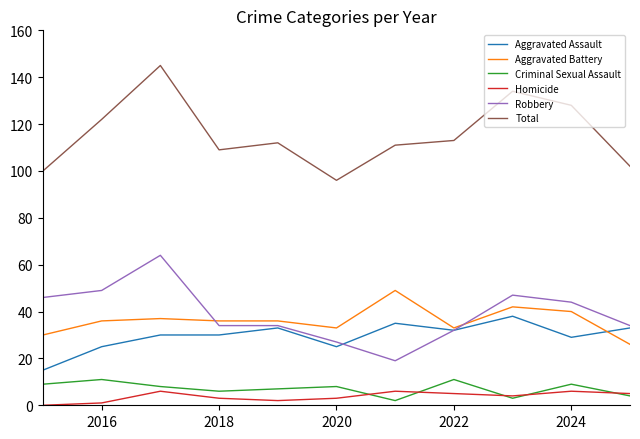

Which series has the largest total across all categories?

Total